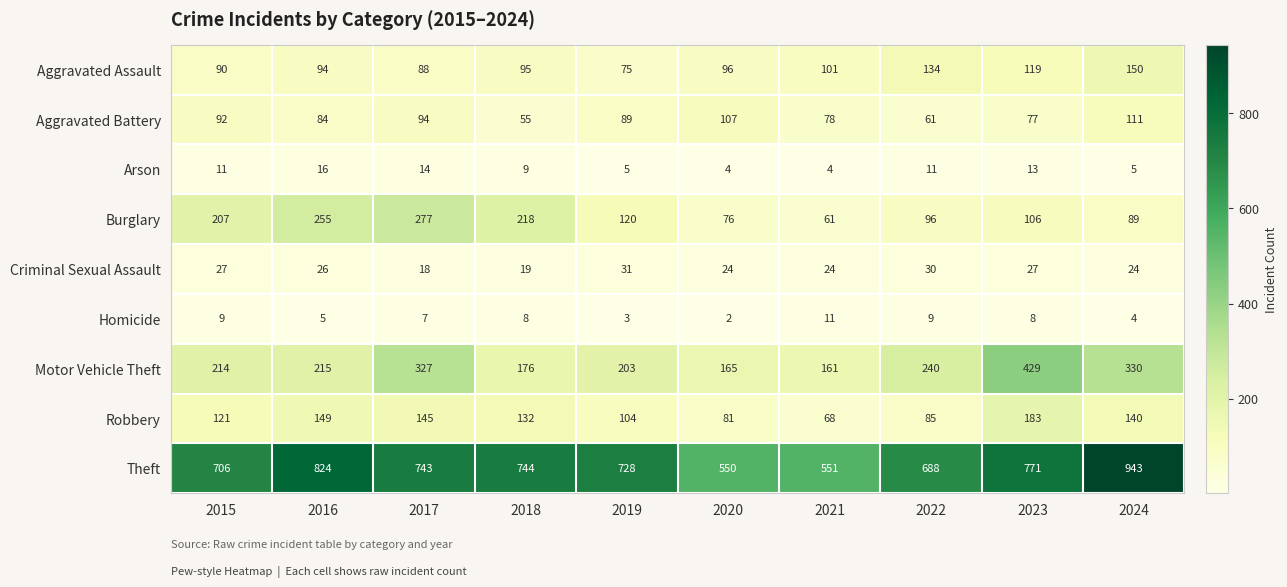

The Arson series shows 16 at 2016. True or false?

True